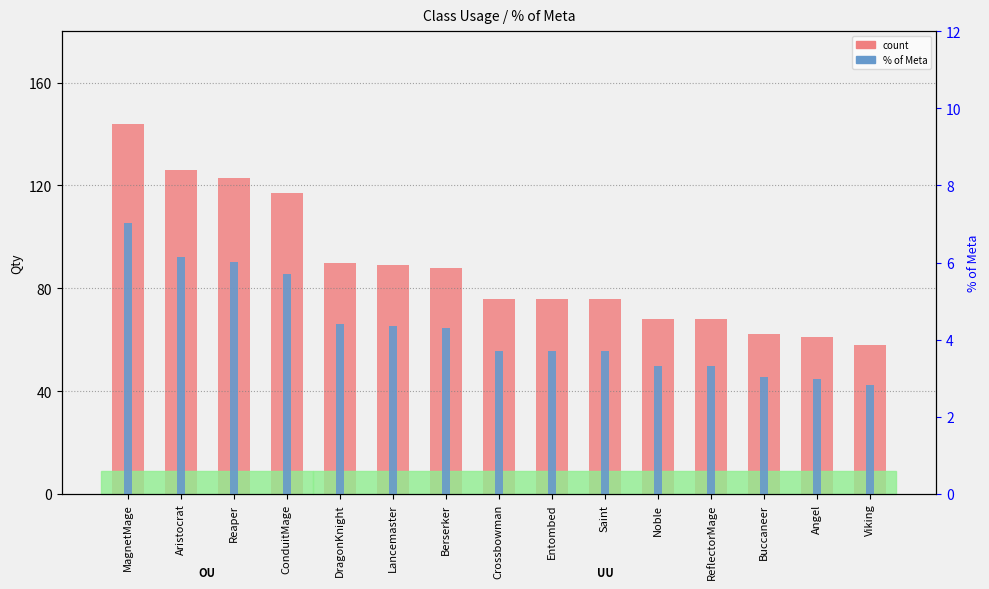

Reading left to right, extract all data points from this chart.

count: MagnetMage=144.0	Aristocrat=126.0	Reaper=123.0	ConduitMage=117.0	DragonKnight=90.0	Lancemaster=89.0	Berserker=88.0	Crossbowman=76.0	Entombed=76.0	Saint=76.0	Noble=68.0	ReflectorMage=68.0	Buccaneer=62.0	Angel=61.0	Viking=58.0
percentile rank within the sample: MagnetMage=7.0	Aristocrat=6.2	Reaper=6.0	ConduitMage=5.7	DragonKnight=4.4	Lancemaster=4.3	Berserker=4.3	Crossbowman=3.7	Entombed=3.7	Saint=3.7	Noble=3.3	ReflectorMage=3.3	Buccaneer=3.0	Angel=3.0	Viking=2.8